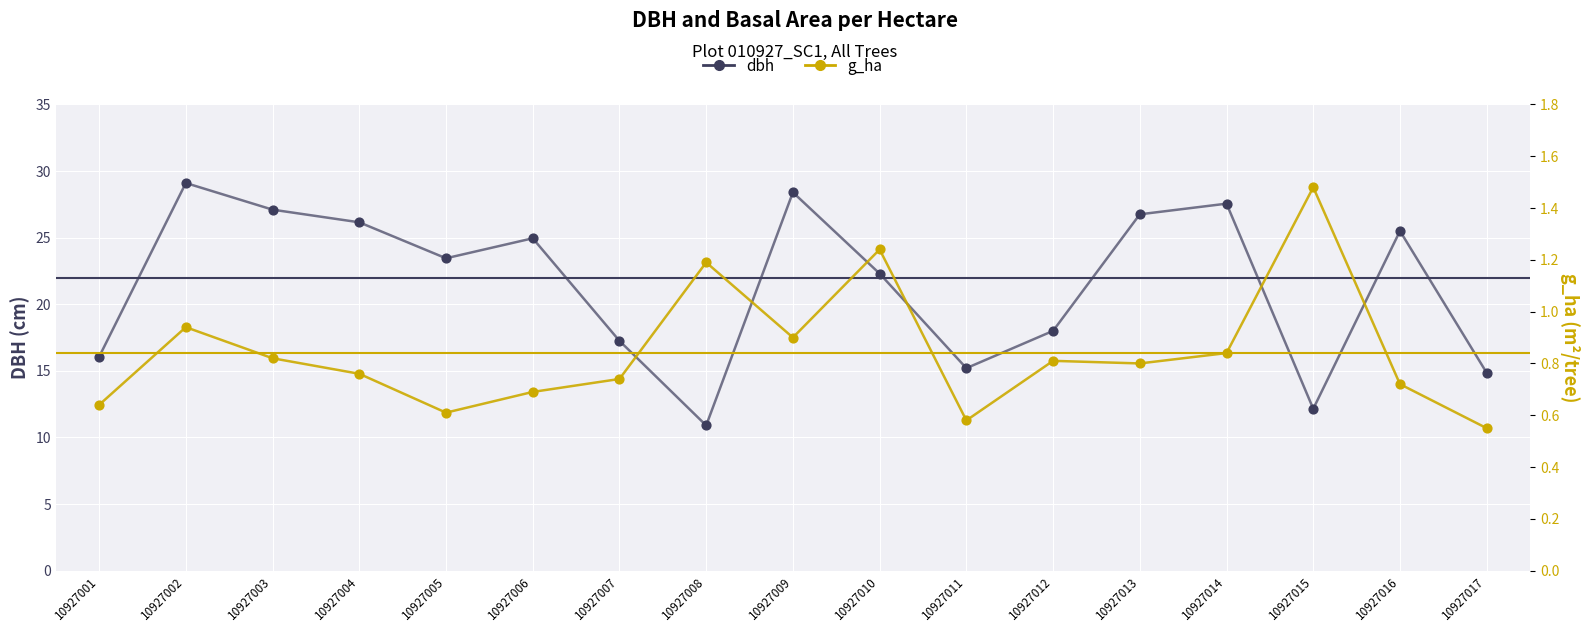

Which series has the widest spread of Y values?

dbh